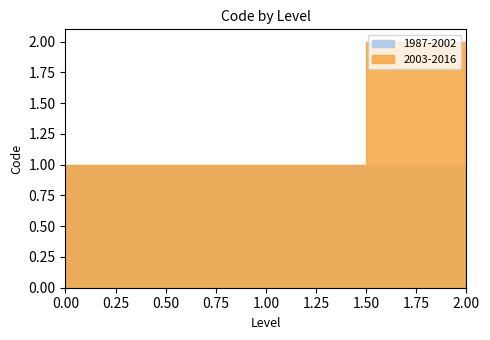

What is the total value across all series at 2?

3